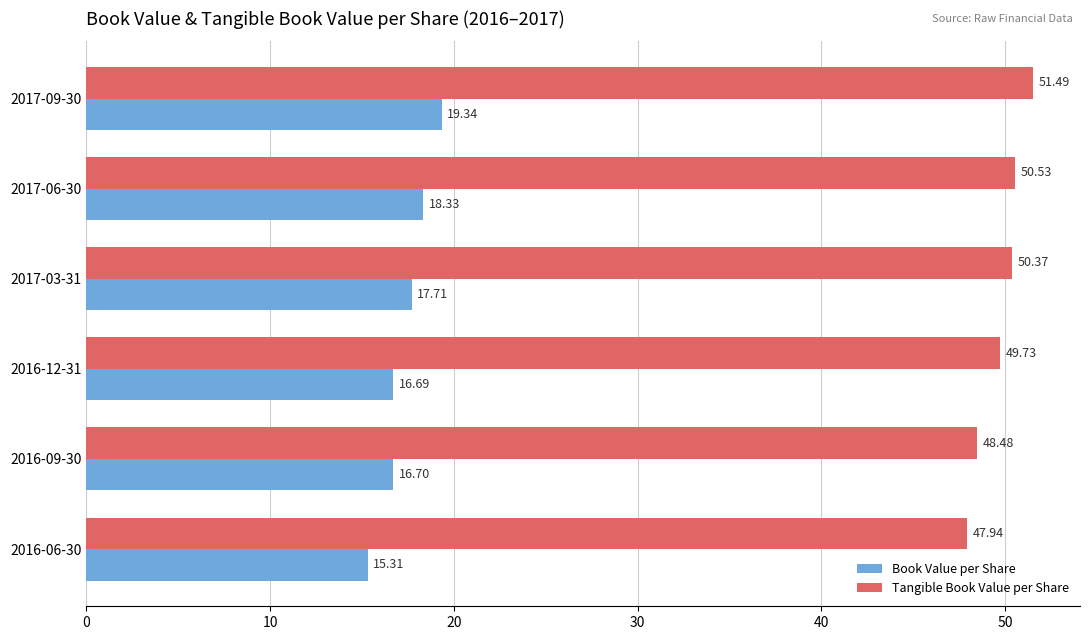

What is the average value of the Tangible Book Value per Share series?

49.8